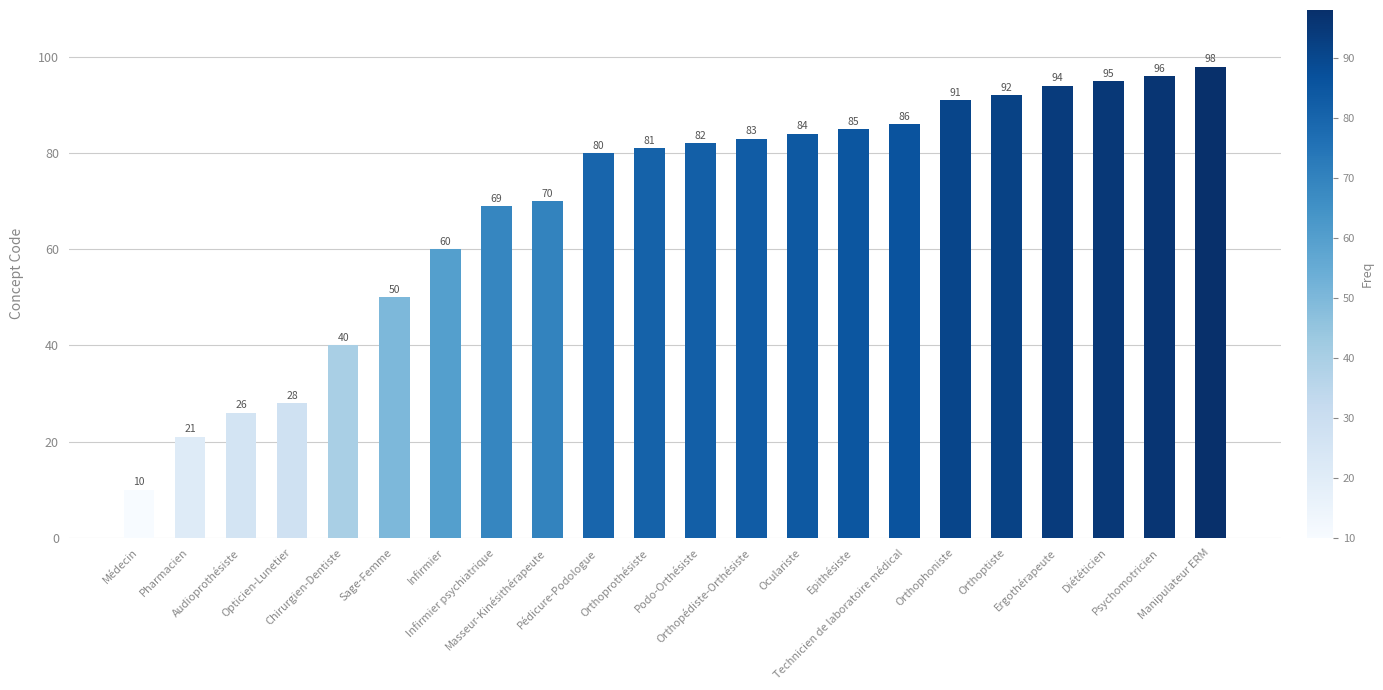

Rank the categories by value from lowest to highest.

Médecin, Pharmacien, Audioprothésiste, Opticien-Lunetier, Chirurgien-Dentiste, Sage-Femme, Infirmier, Infirmier psychiatrique, Masseur-Kinésithérapeute, Pédicure-Podologue, Orthoprothésiste, Podo-Orthésiste, Orthopédiste-Orthésiste, Oculariste, Epithésiste, Technicien de laboratoire médical, Orthophoniste, Orthoptiste, Ergothérapeute, Diététicien, Psychomotricien, Manipulateur ERM